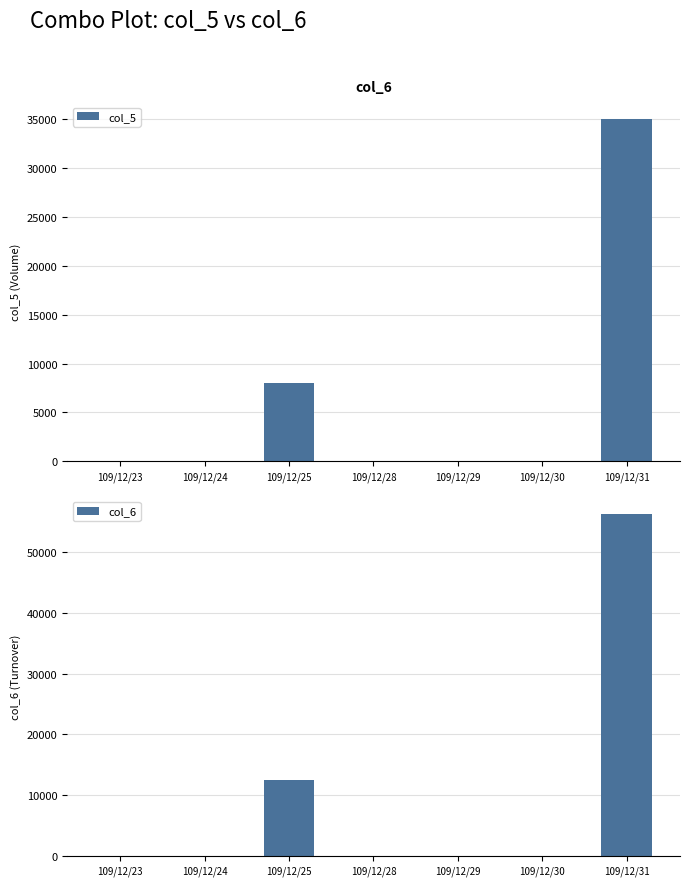

Which category has the lowest value in the col_6 series?

109/12/23